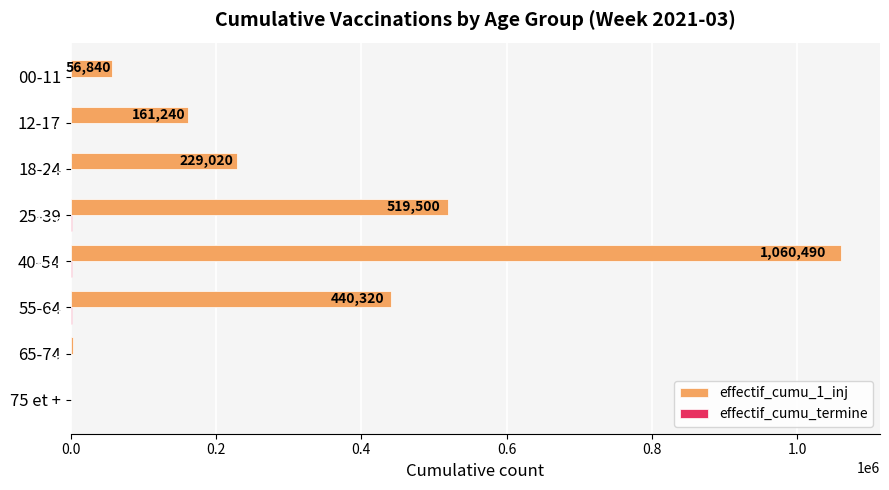

Where is effectif_cumu_1_inj nearest to the value 530550?

25-39